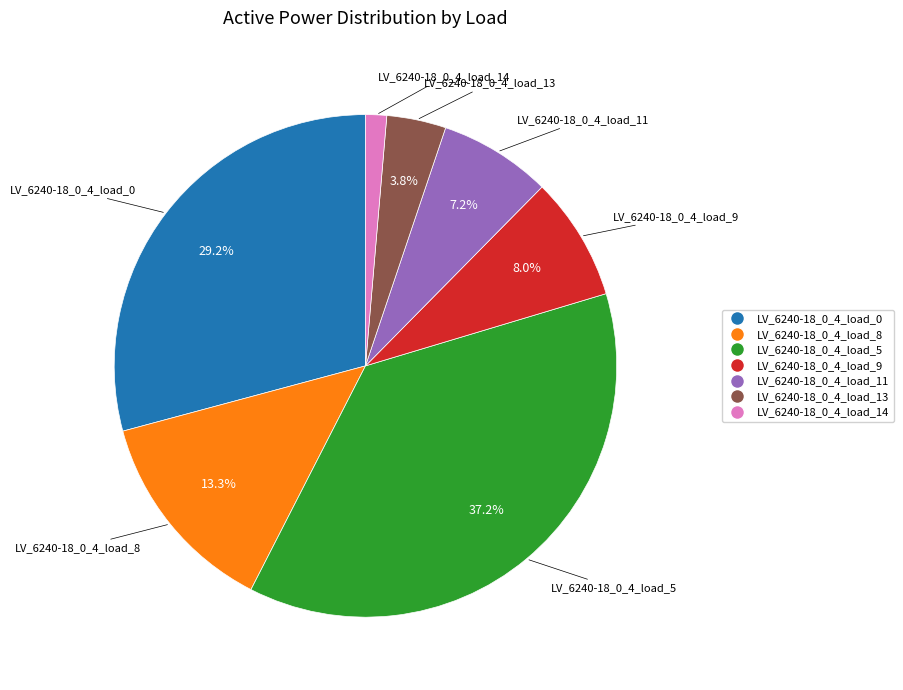

To the nearest percent, what is the combined percentage of LV_6240-18_0_4_load_13 and LV_6240-18_0_4_load_11?

11%